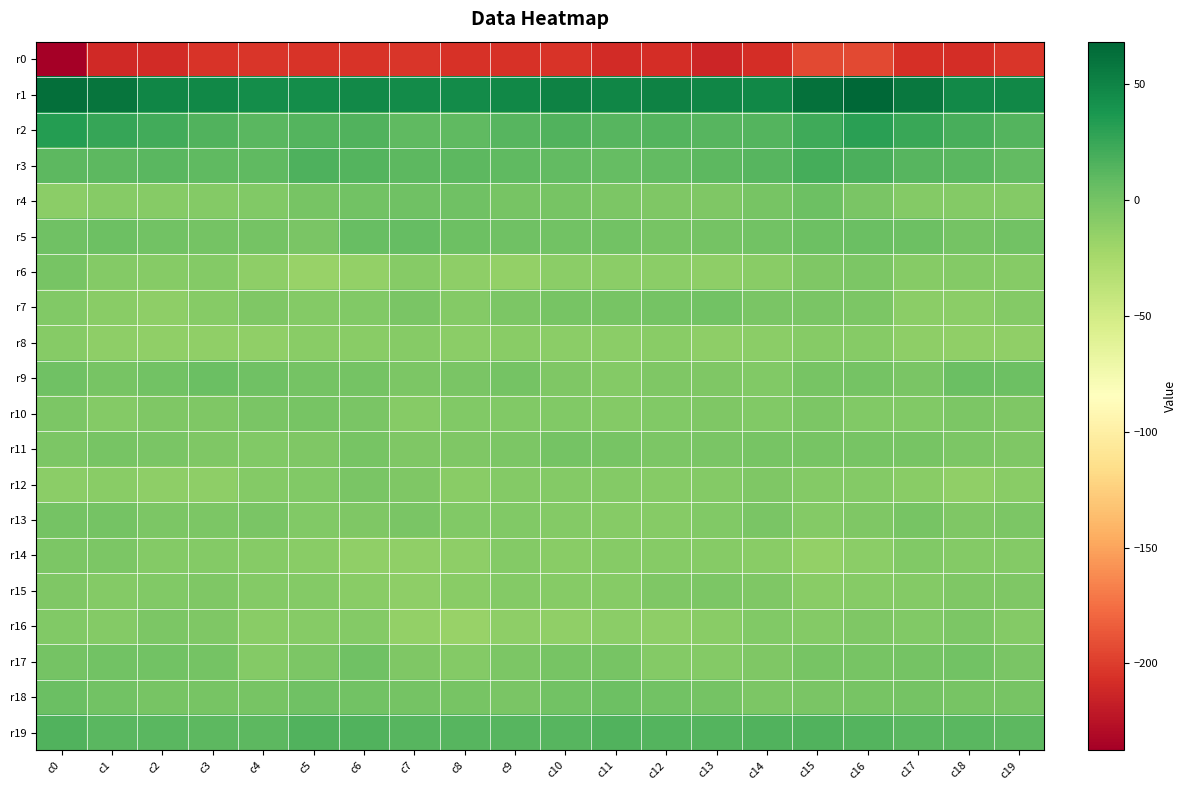

Rank the series by their maximum value, from lowest to highest.

r0, r8, r15, r16, r14, r12, r6, r10, r11, r13, r7, r17, r4, r9, r18, r5, r19, r3, r2, r1